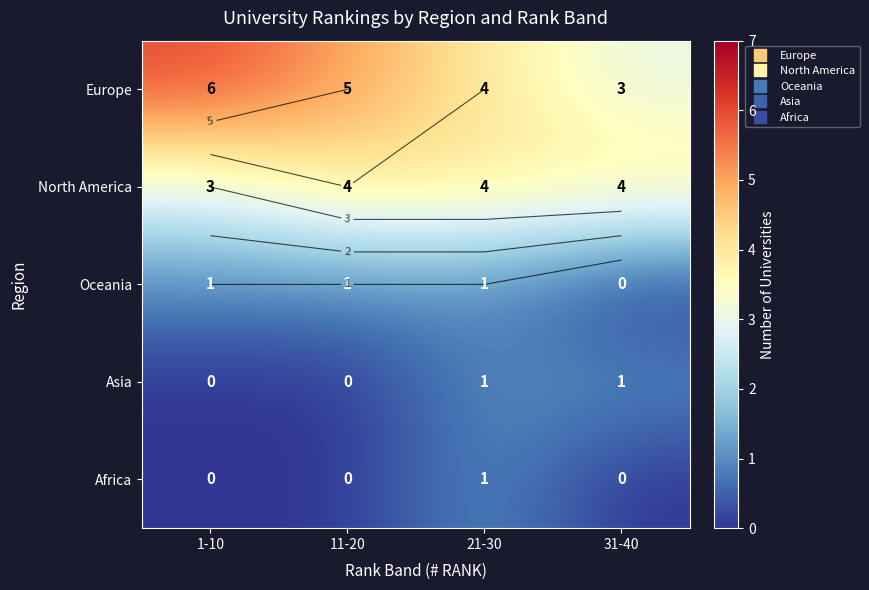

What is the sum of the Asia values at 31-40 and 1-10?

1